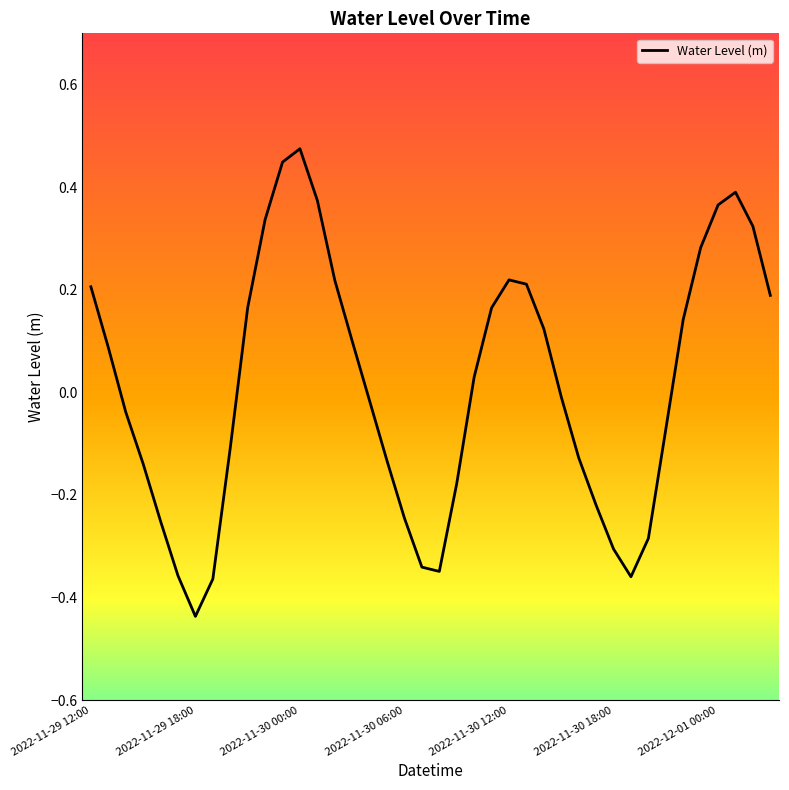

True or false: there are more than 0 points higher than both neighbors.

True